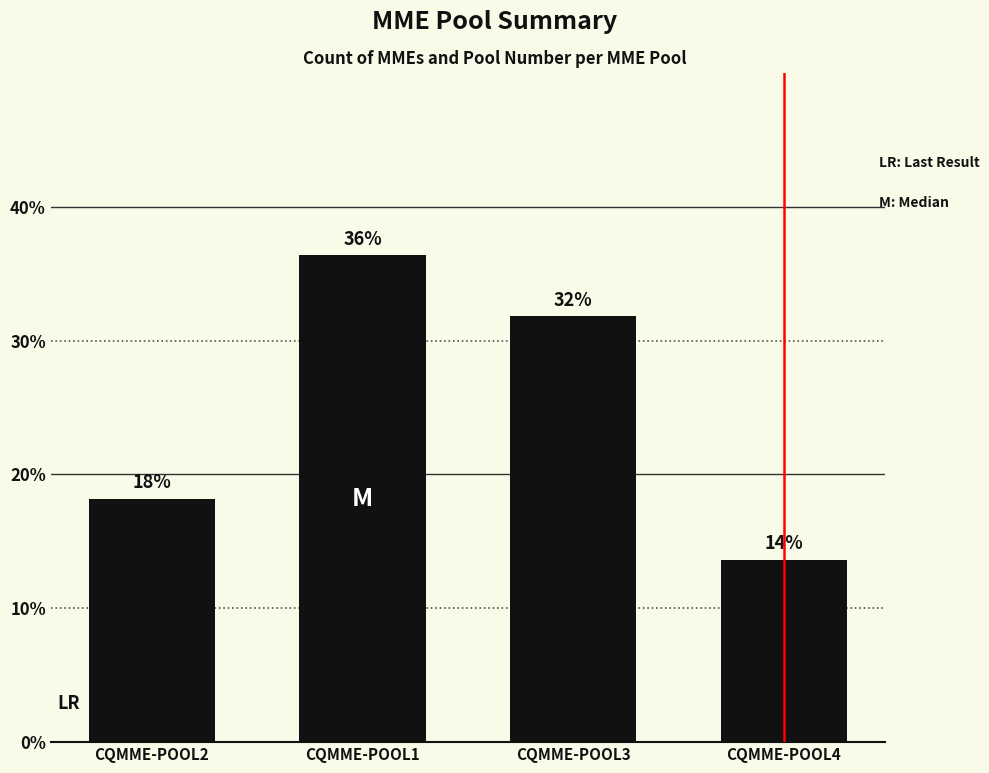

At which category does the chart reach its minimum across all series?

CQMME-POOL4